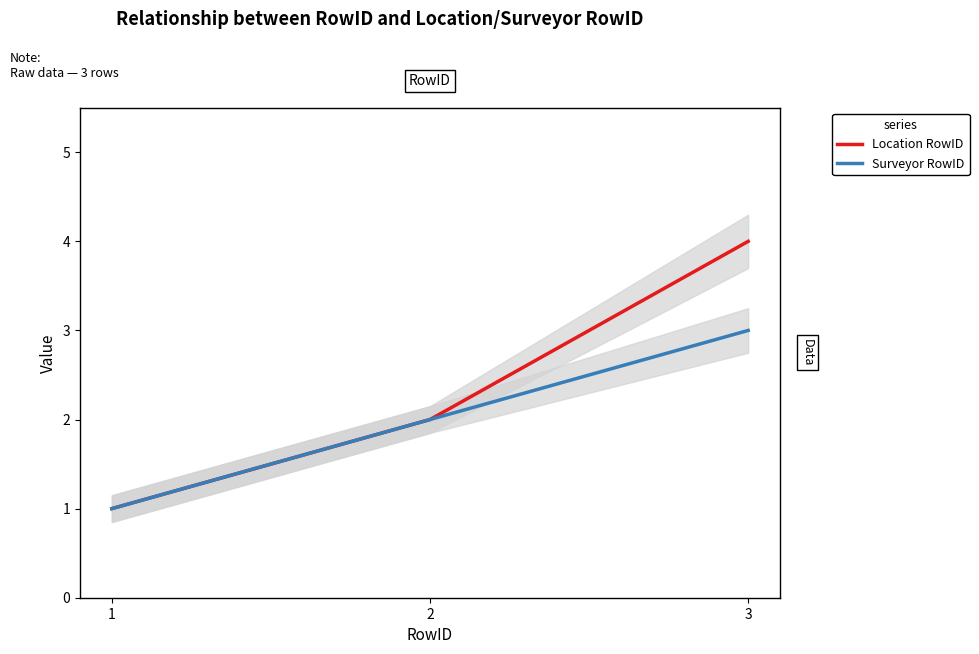

At which label is Location RowID closest to 2?

2